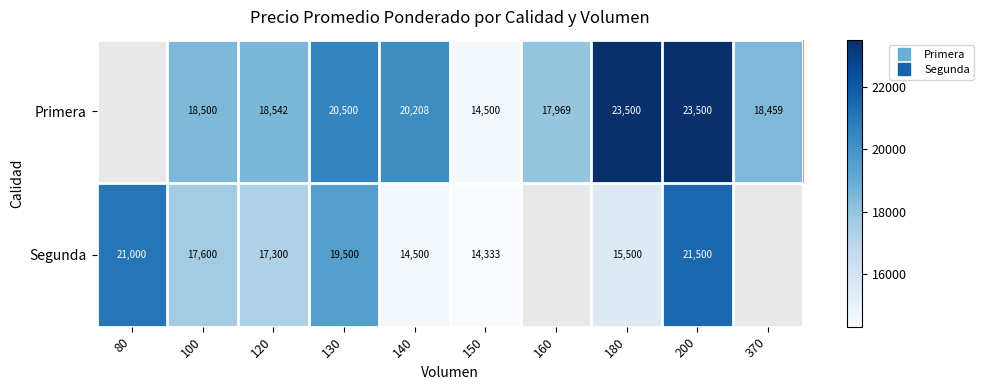

Read the Segunda value at 130.

19500.0